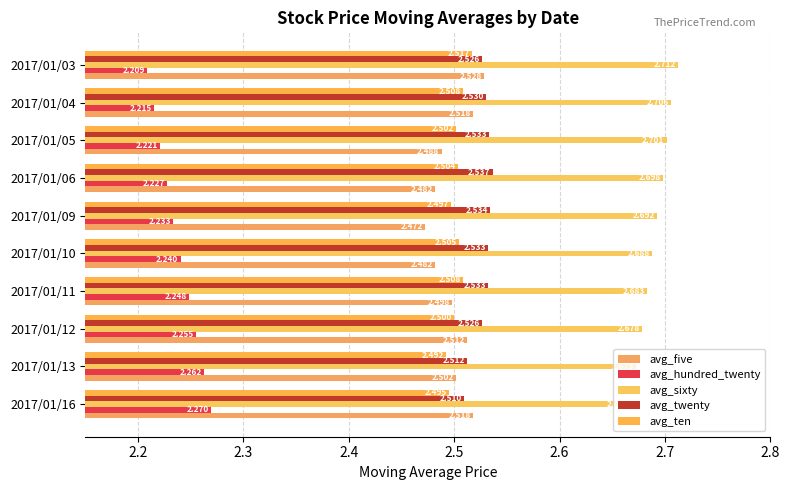

What is the minimum value for avg_twenty?

2.5